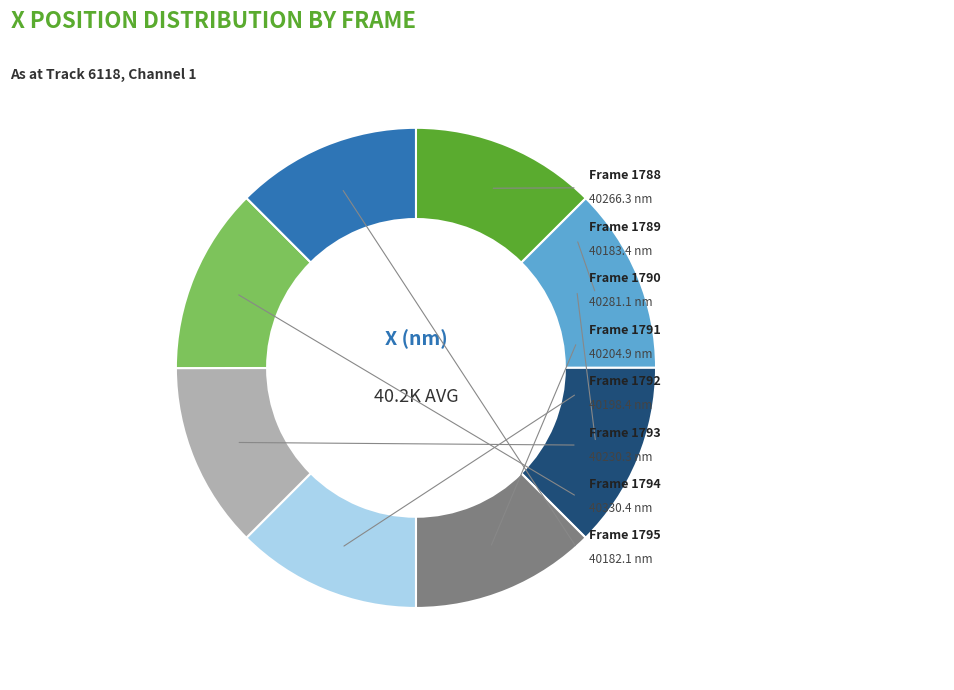

Is there any slice that represents more than half of the pie?

No